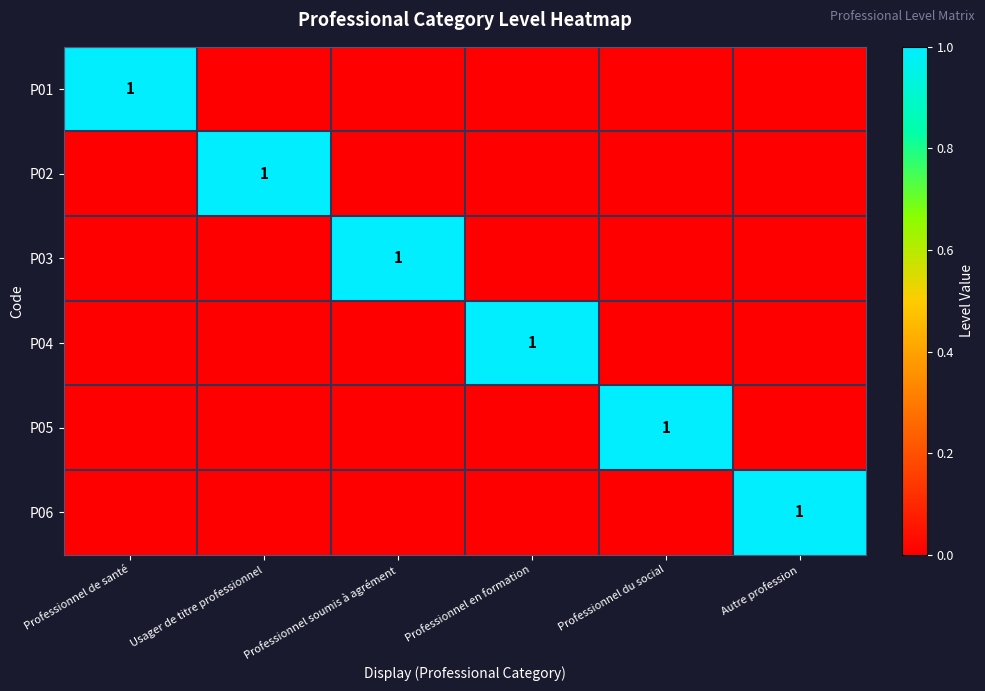

At which category does the chart reach its minimum across all series?

Usager de titre professionnel